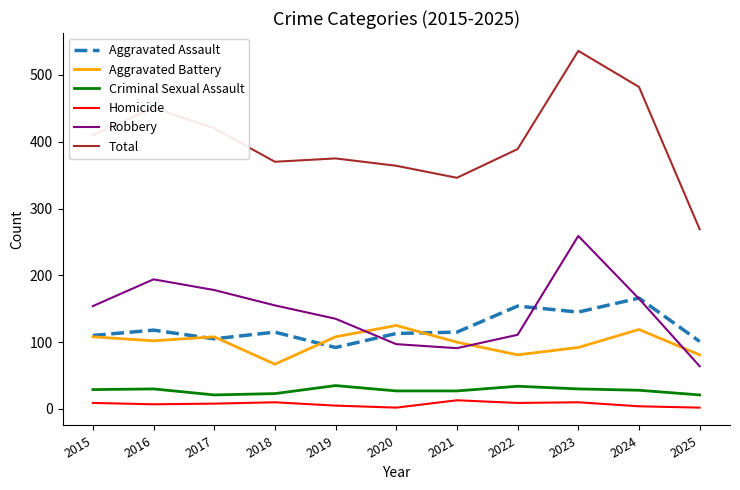

What is the sum of the Aggravated Assault values at 2017 and 2025?

206